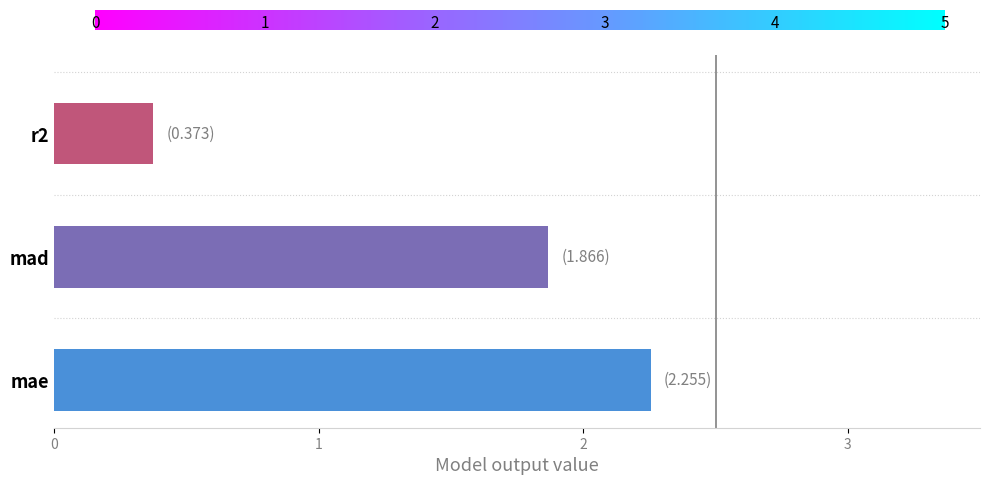

Rank the categories by value from highest to lowest.

mae, mad, r2